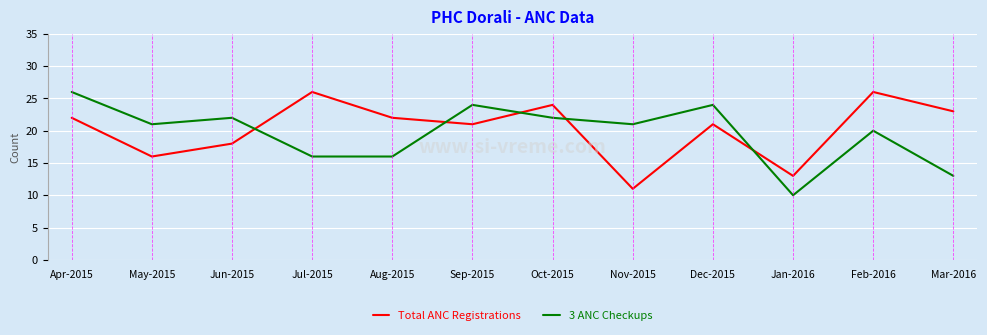

What are all the series names shown in the legend?

Total ANC Registrations, 3 ANC Checkups